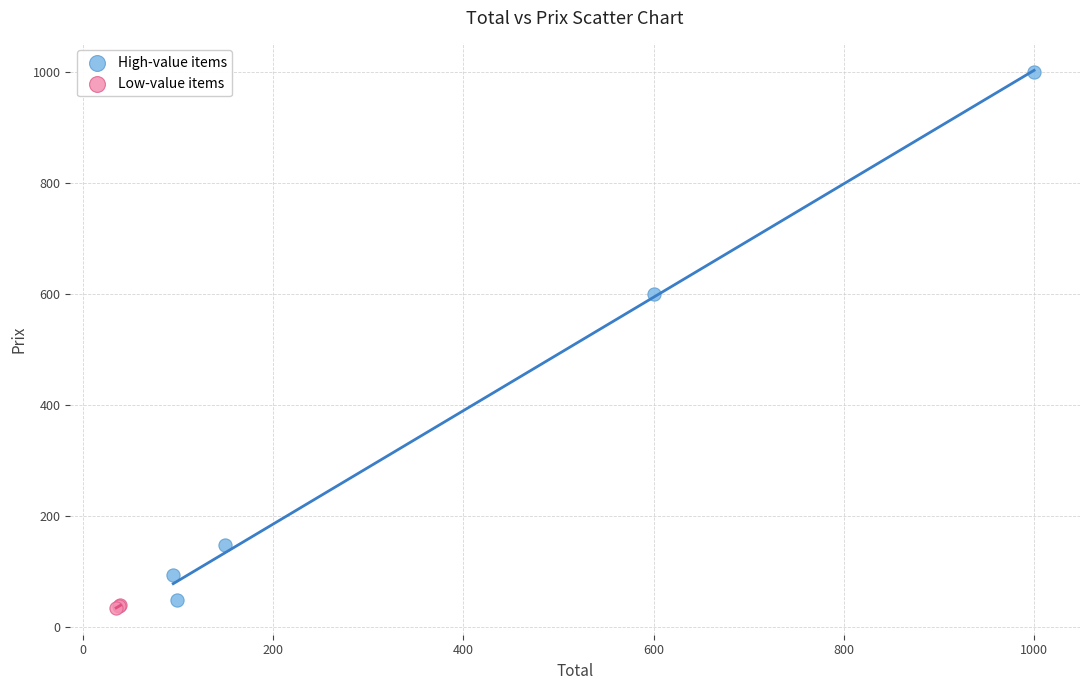

Which series has the largest Y range (max minus min)?

High-value items